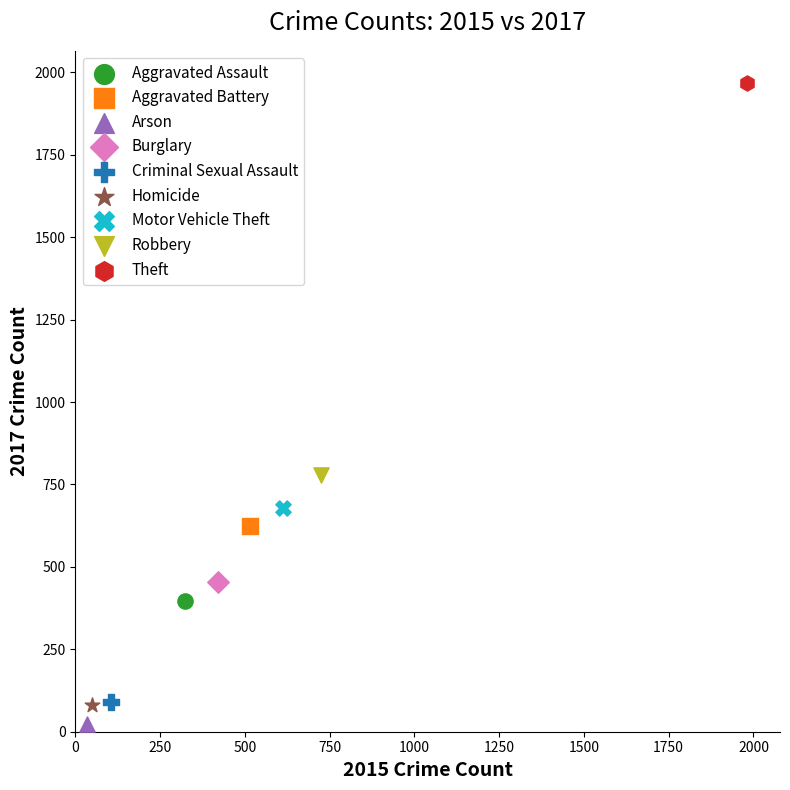

What are all the series names shown in the legend?

Aggravated Assault, Aggravated Battery, Arson, Burglary, Criminal Sexual Assault, Homicide, Motor Vehicle Theft, Robbery, Theft